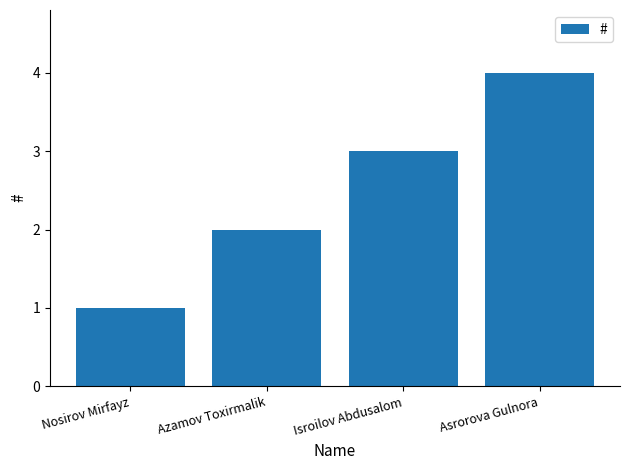

How many values are below 3?

2